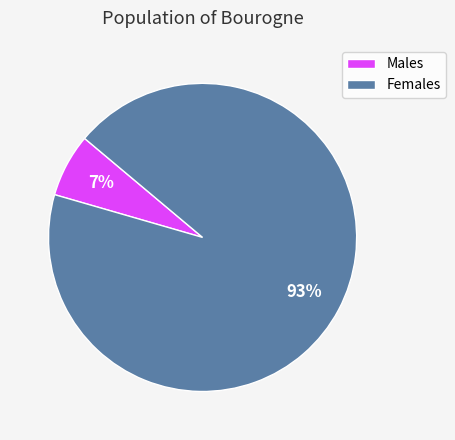

Is it true that Females is 93% of the pie?

True